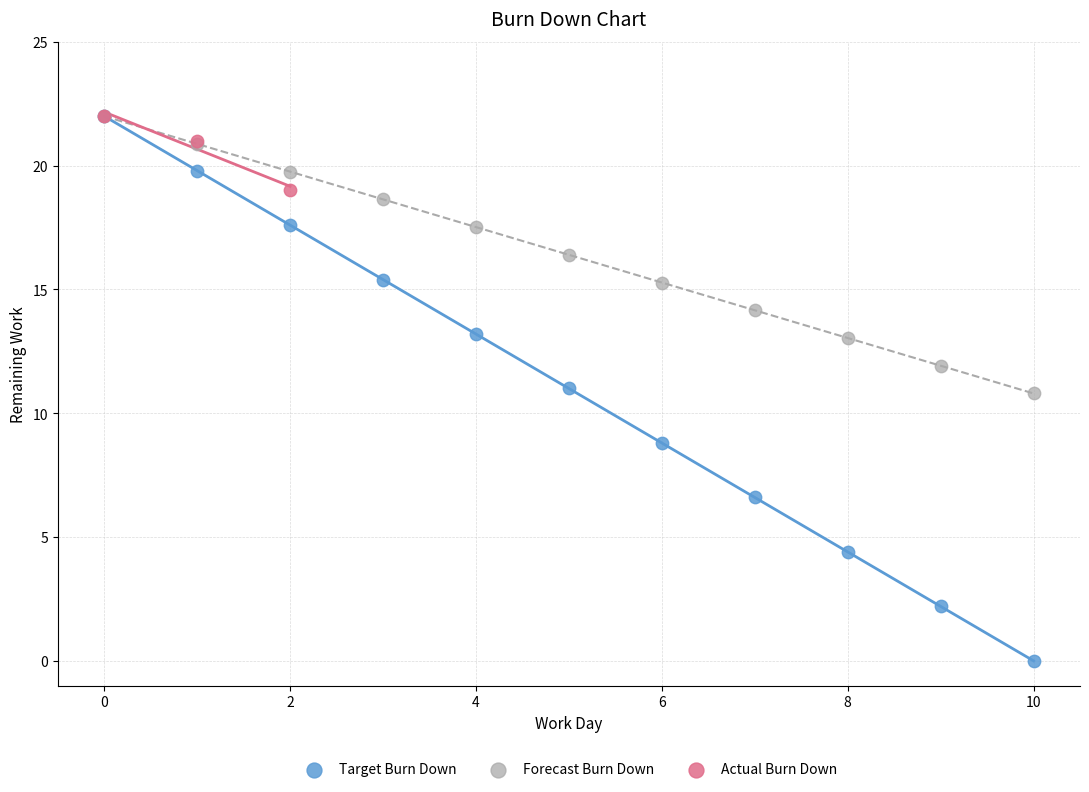

Which series has the largest Y range (max minus min)?

Target Burn Down